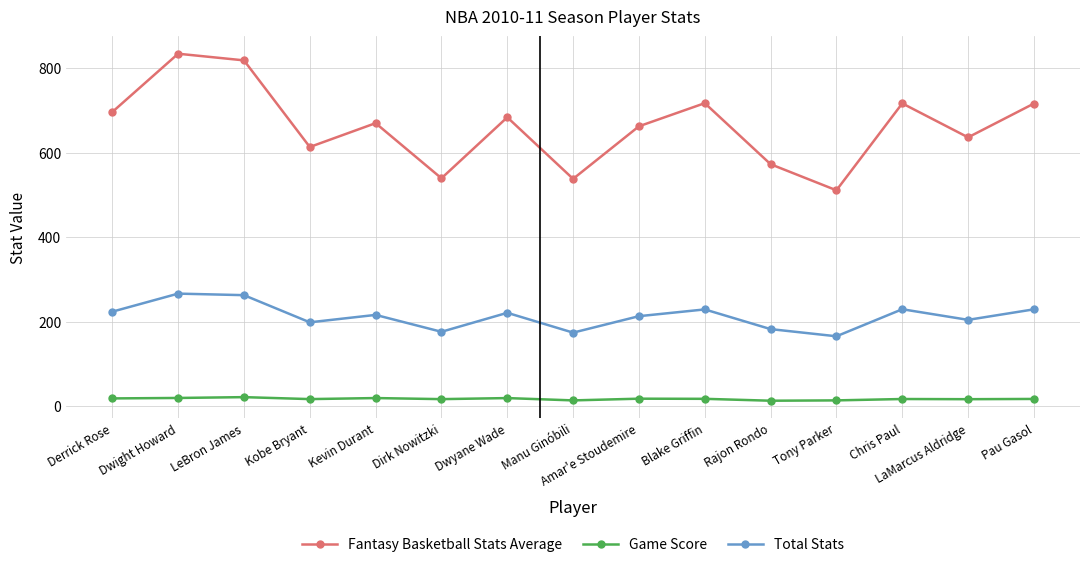

What is the highest value of the Total Stats series?

266.8